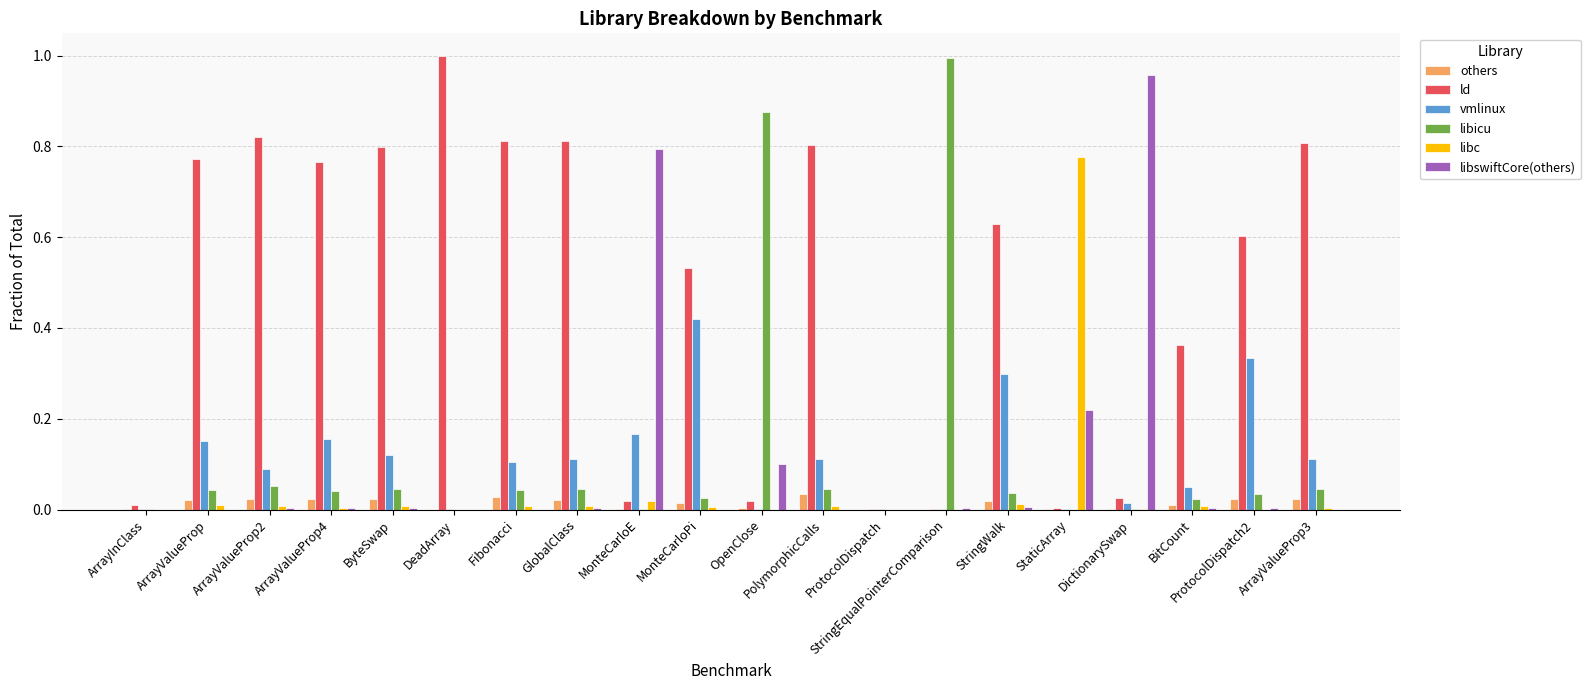

Are the bars grouped side by side (vs. stacked)?

Yes